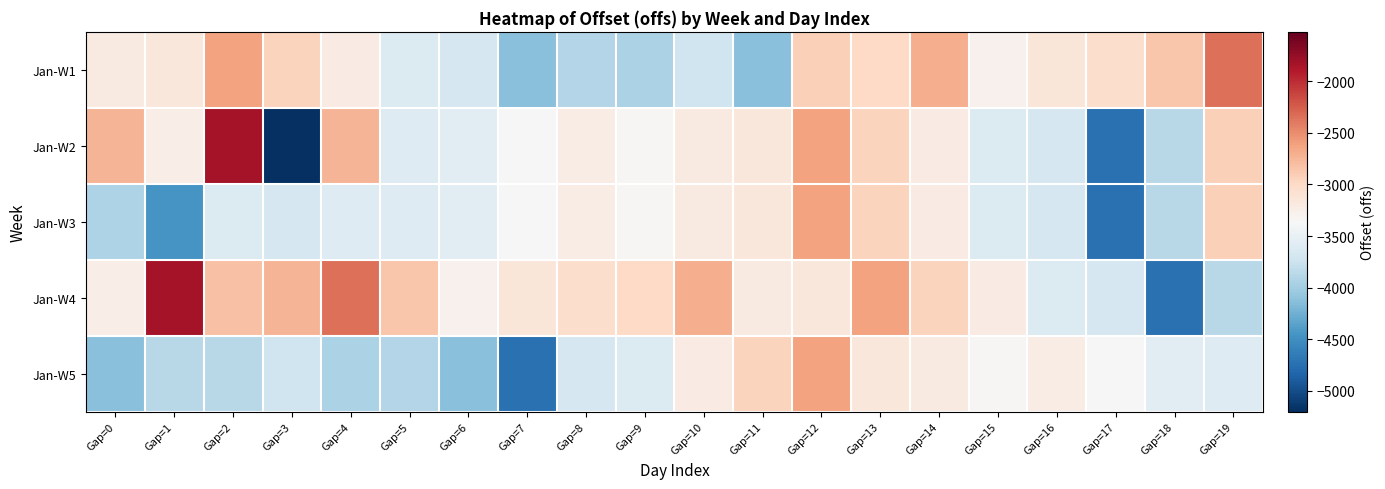

How many series are shown in this chart?

5